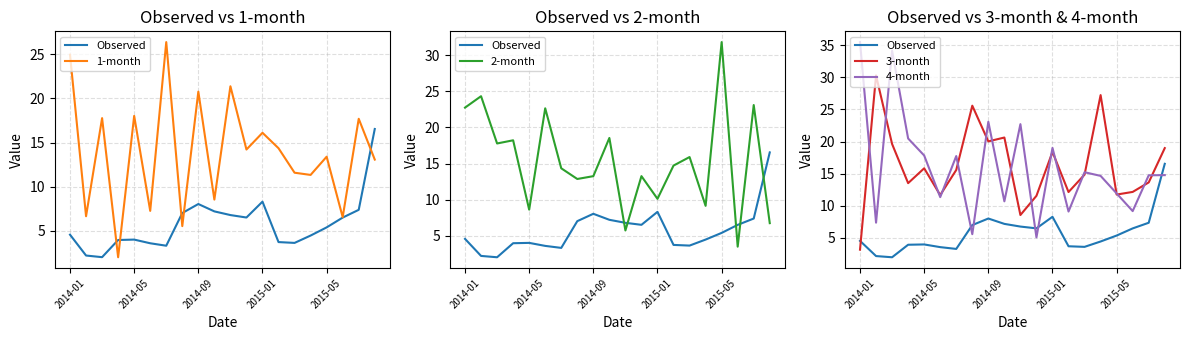

Which series ends up on top after the final intersection of 4-month and 1-month?

4-month